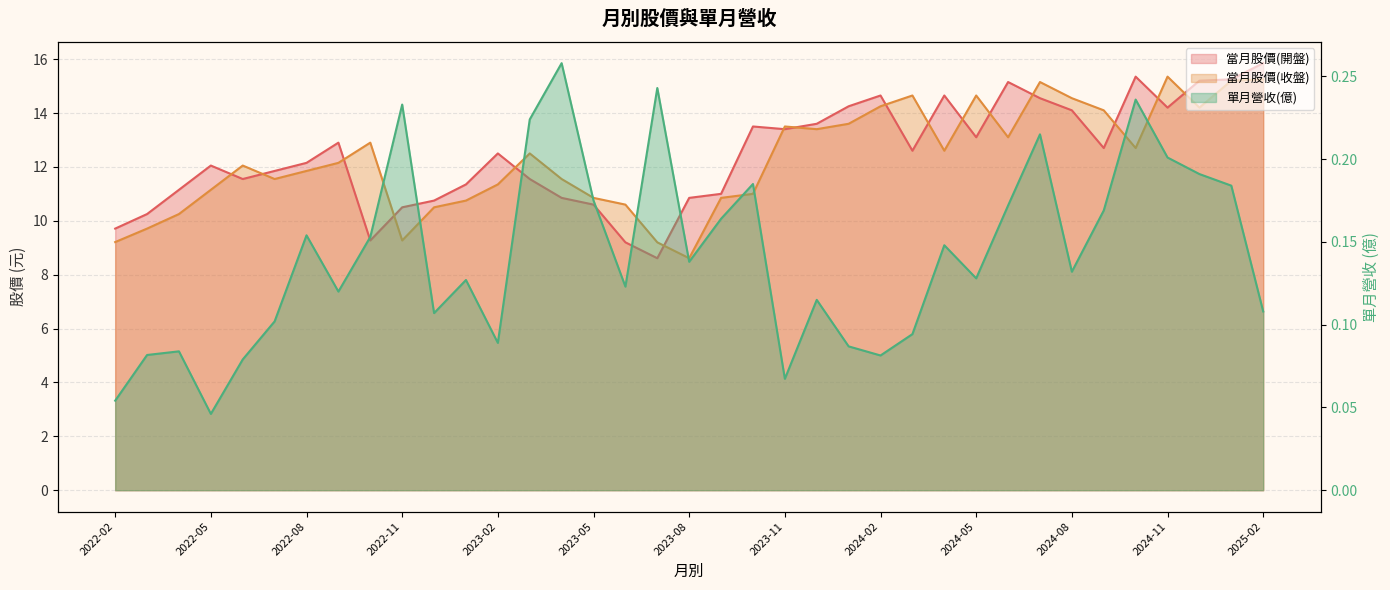

Count the number of data series in this chart.

3